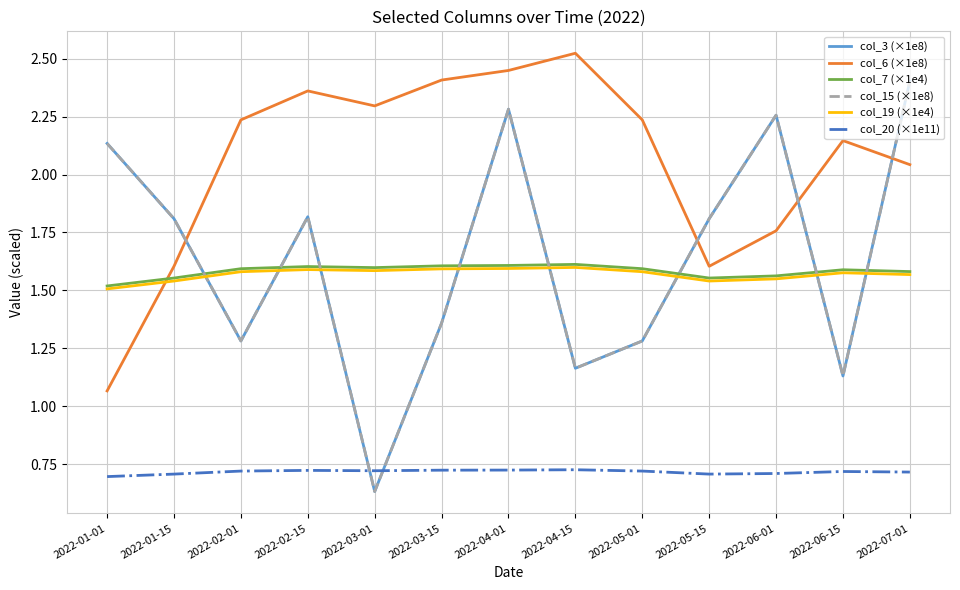

Is this an area chart (filled region under the line)?

No